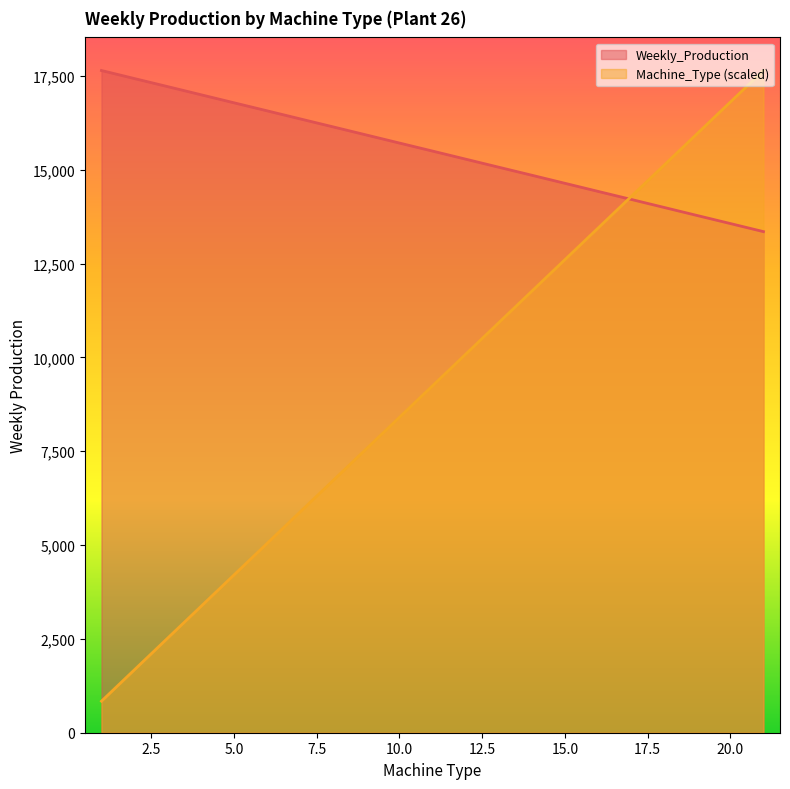

What is the difference between the second highest and second lowest values in the Weekly_Production series?

3863.0